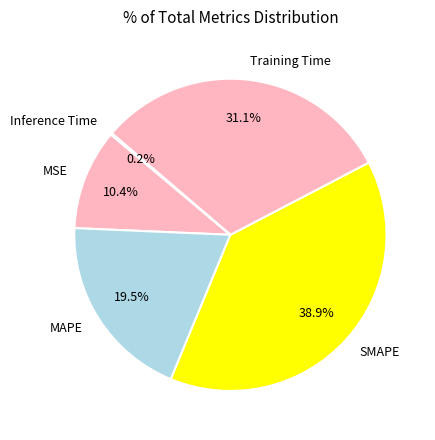

Between MSE and MAPE, which is larger?

MAPE